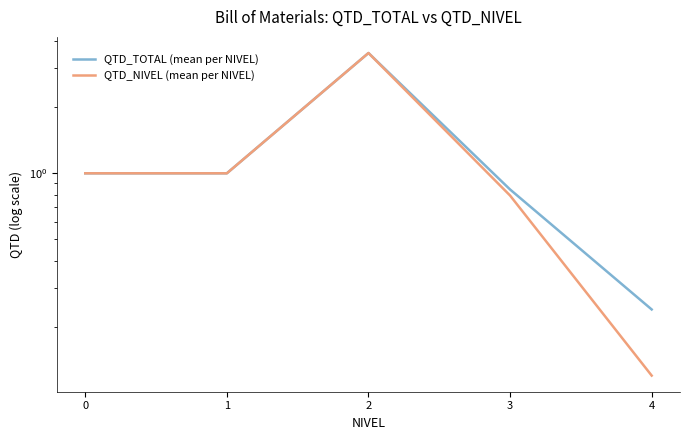

Which series has the largest total across all categories?

QTD_TOTAL (mean per NIVEL)